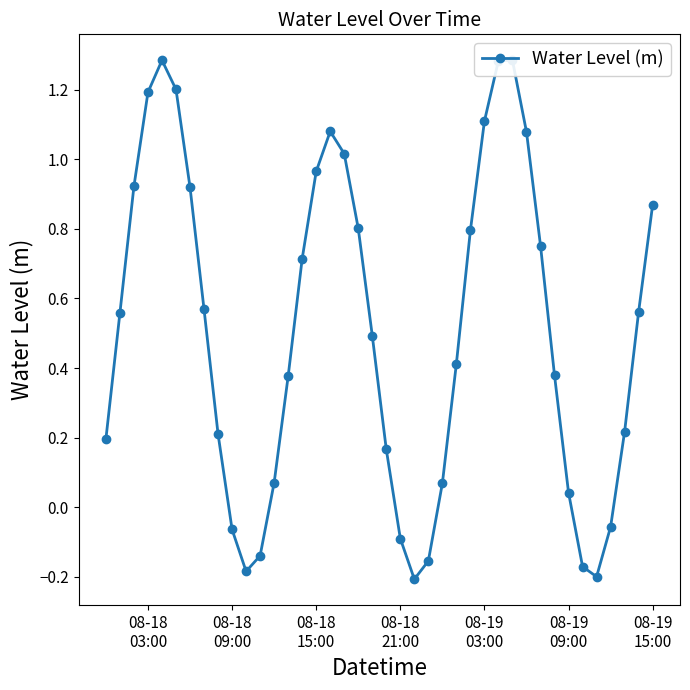

How many interior local valleys (lower than both neighbors) does the data have?

3